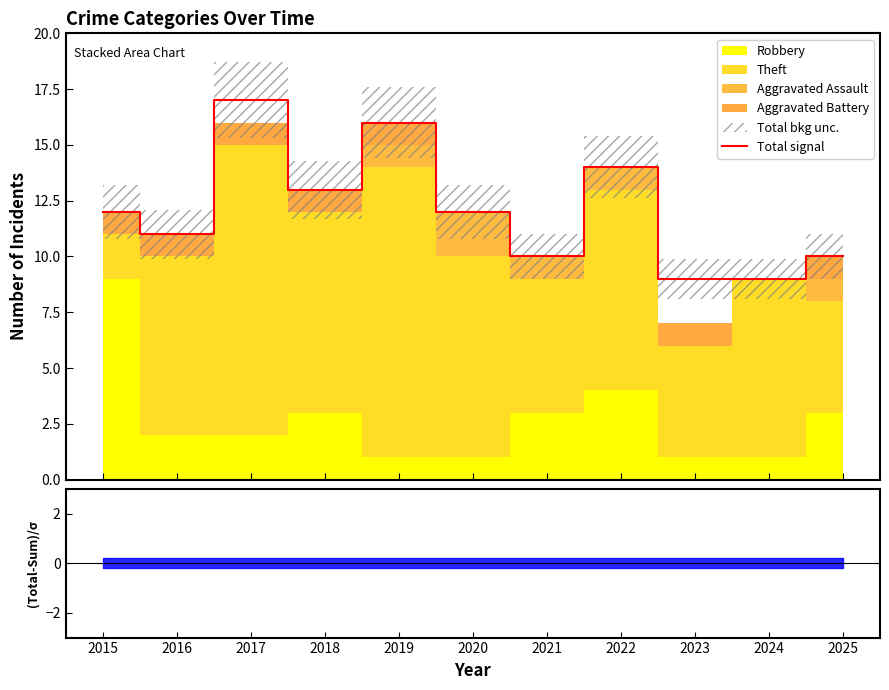

How many interior local valleys (lower than both neighbors) does the data have?

3